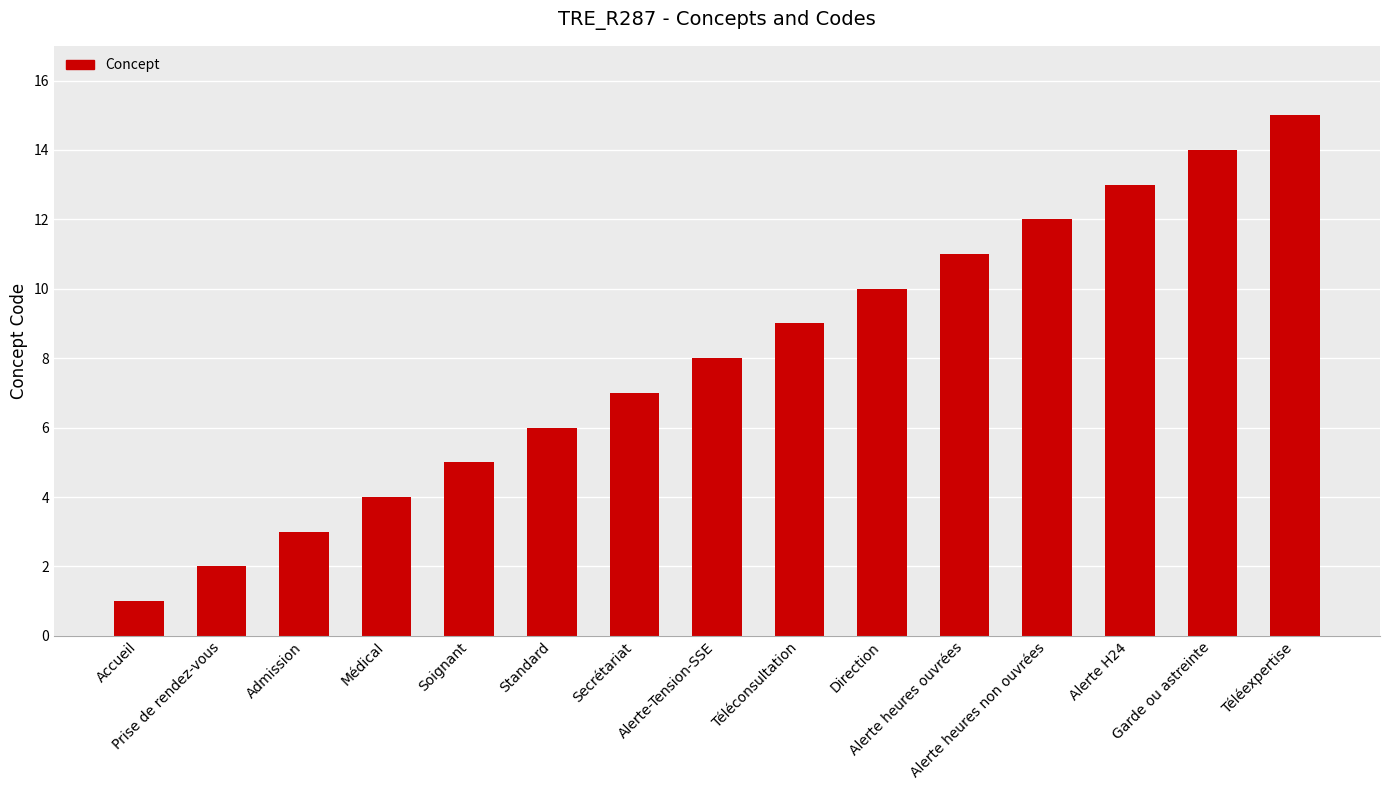

Rank the categories by value from lowest to highest.

Accueil, Prise de rendez-vous, Admission, Médical, Soignant, Standard, Secrétariat, Alerte-Tension-SSE, Téléconsultation, Direction, Alerte heures ouvrées, Alerte heures non ouvrées, Alerte H24, Garde ou astreinte, Téléexpertise